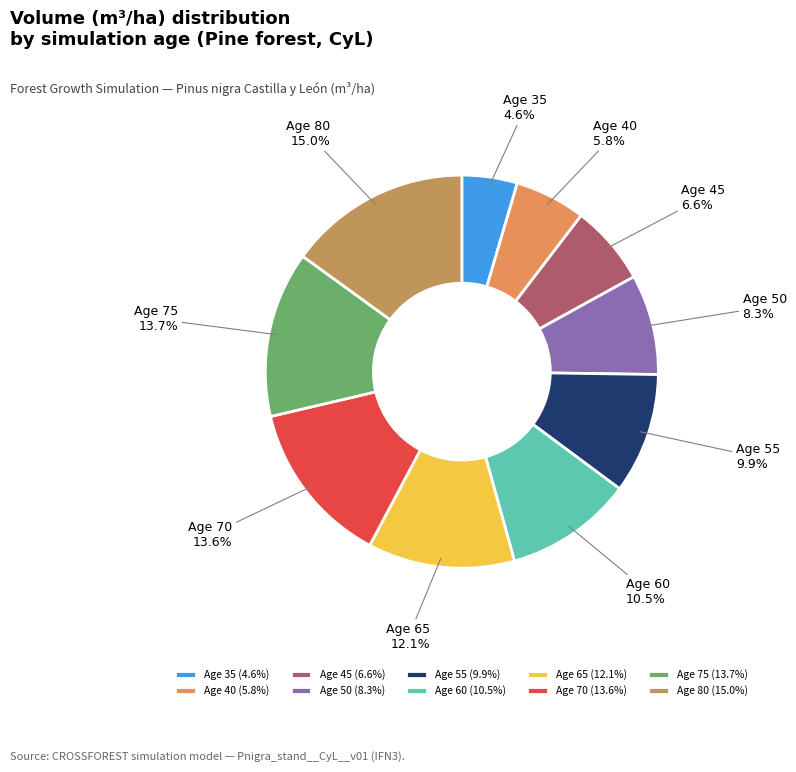

Does any single category account for the majority?

No